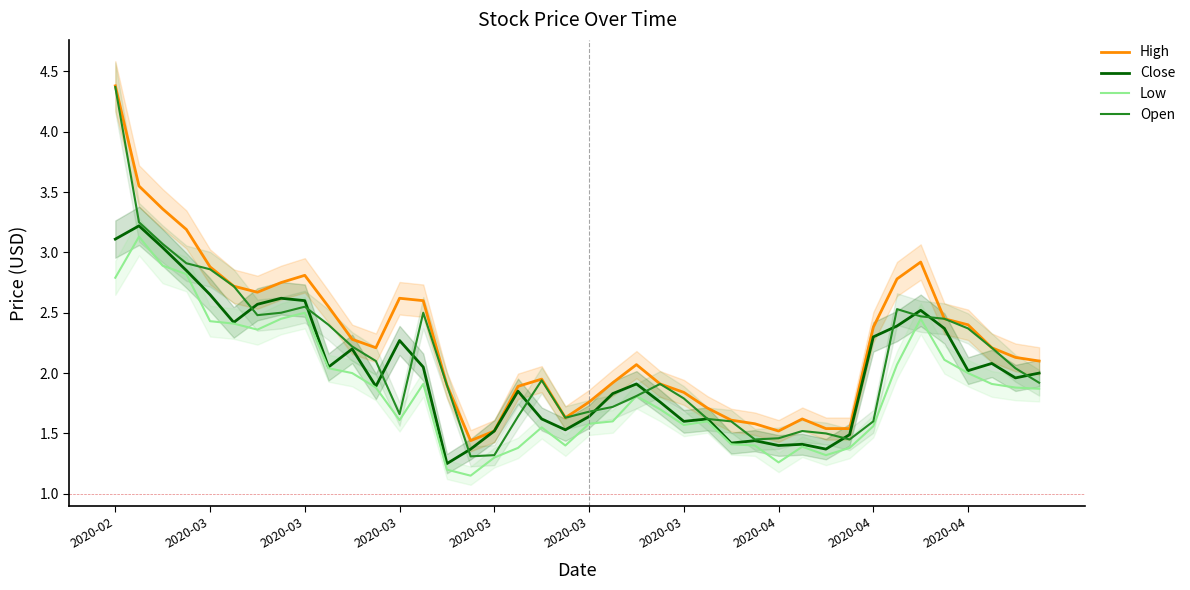

At which label does Open reach its minimum?

15